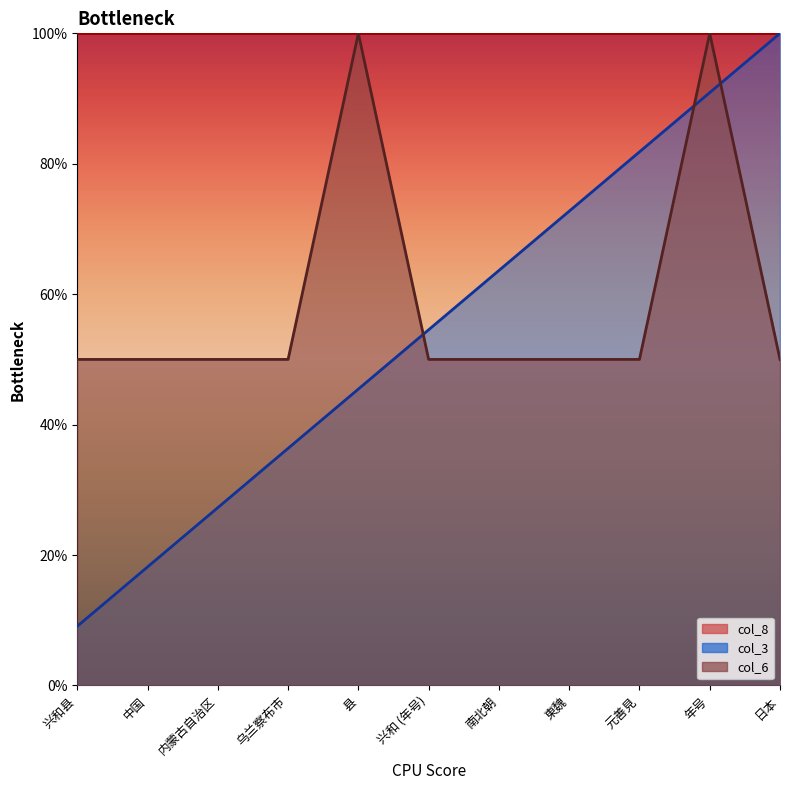

Which has a higher value, 元善見 or 中国?

元善見